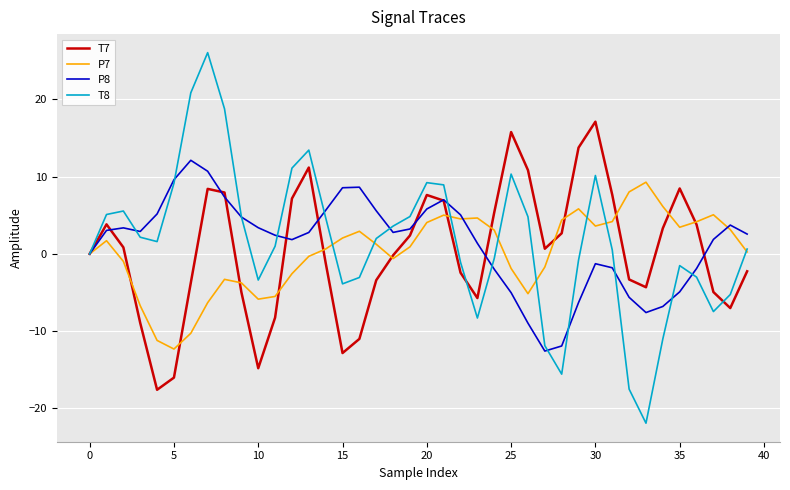

Rank the series by their maximum value, from highest to lowest.

T8, T7, P8, P7